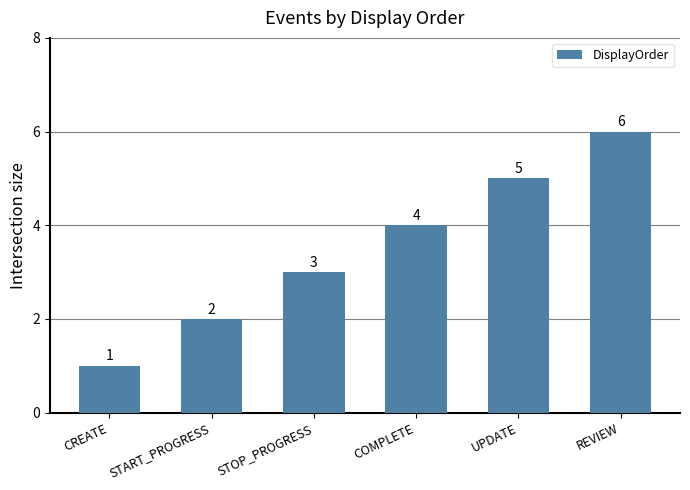

List the labels in order of value, smallest first.

CREATE, START_PROGRESS, STOP_PROGRESS, COMPLETE, UPDATE, REVIEW